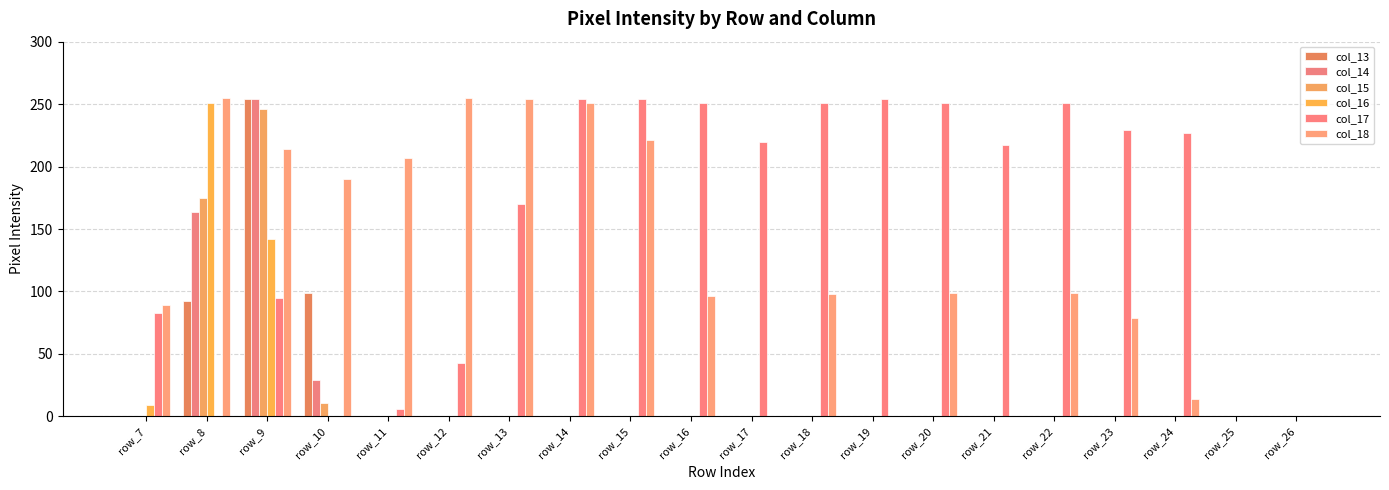

How many values in the col_13 series exceed 0?

3